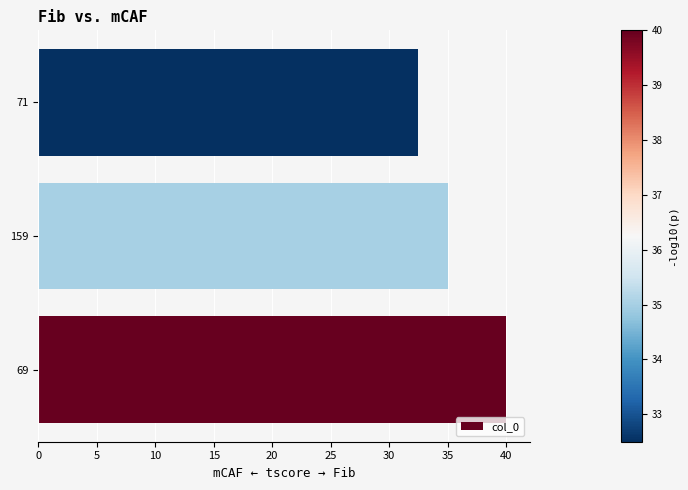

How many distinct data groups are displayed?

1